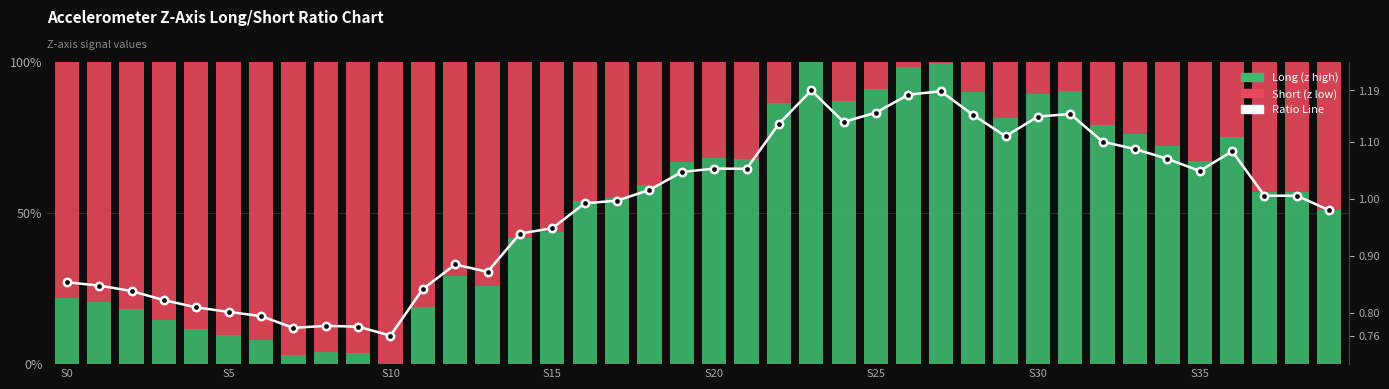

What is the total value across all series at S25?

2.2